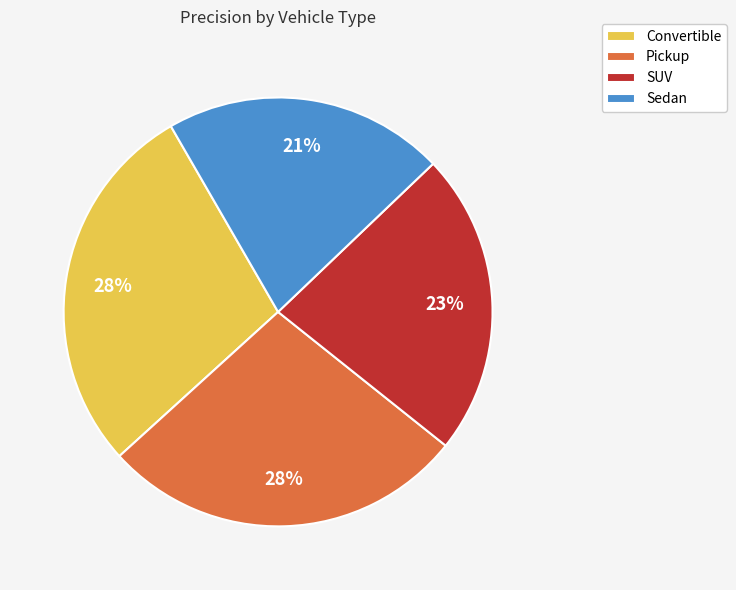

Does Convertible represent more than half of the total?

No